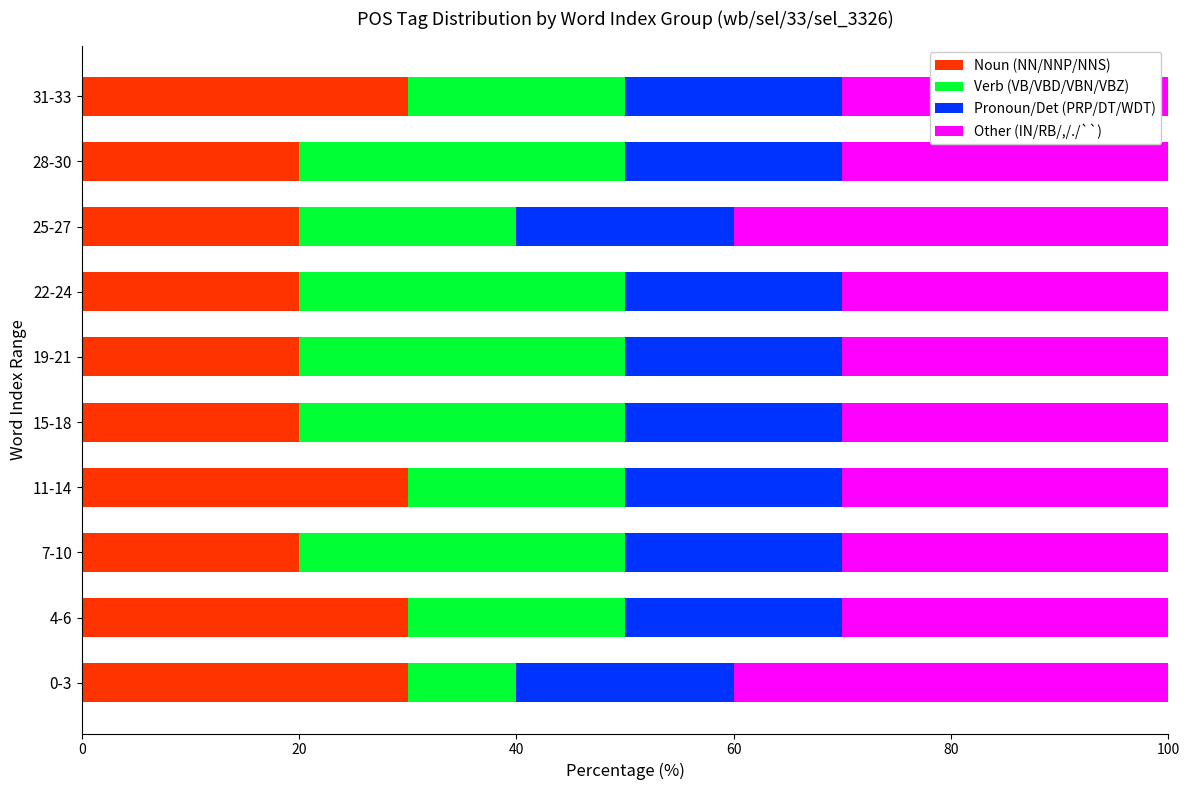

How many data points does each series have?

10